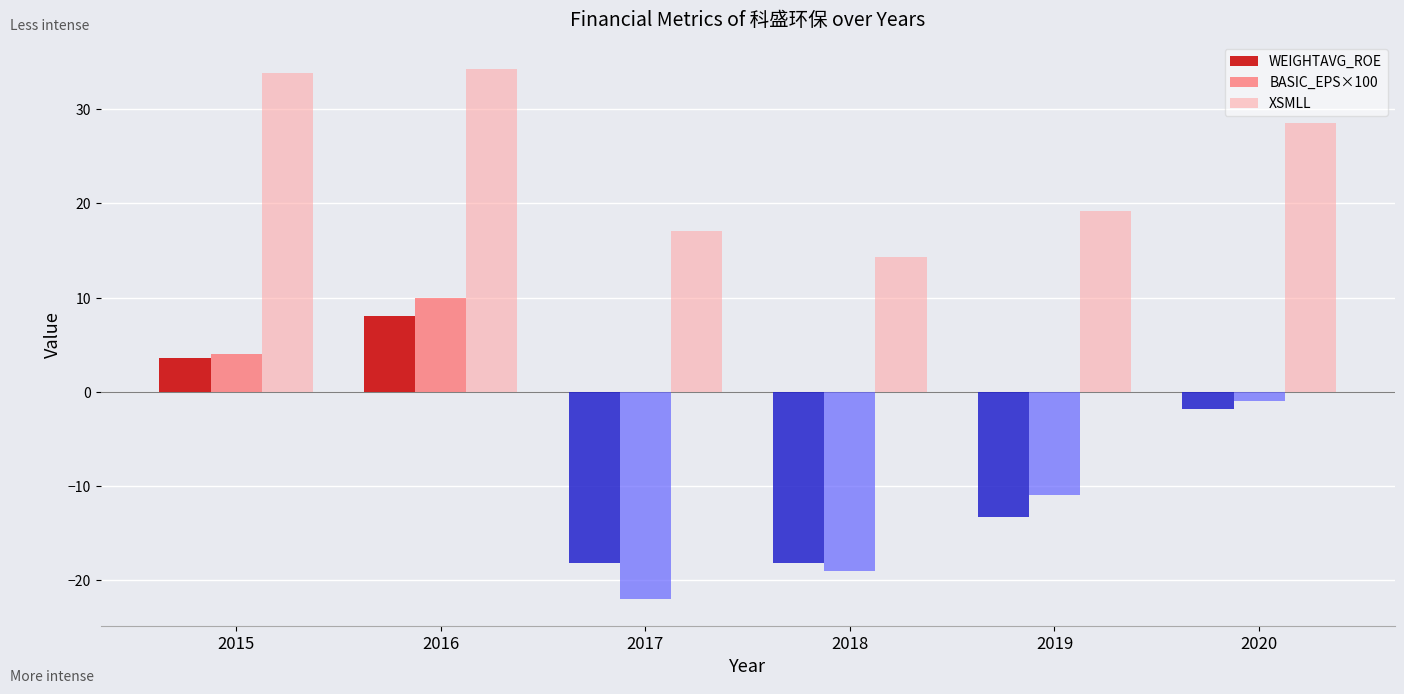

The BASIC_EPS×100 series shows -1.0 at 2020. True or false?

True